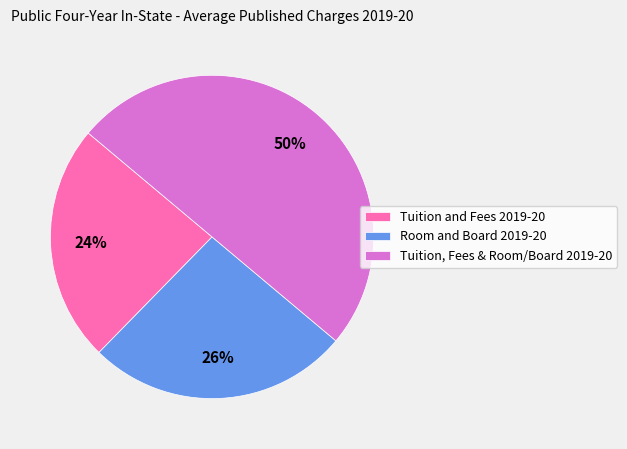

To the nearest percent, what portion does Tuition and Fees 2019-20 represent?

24%